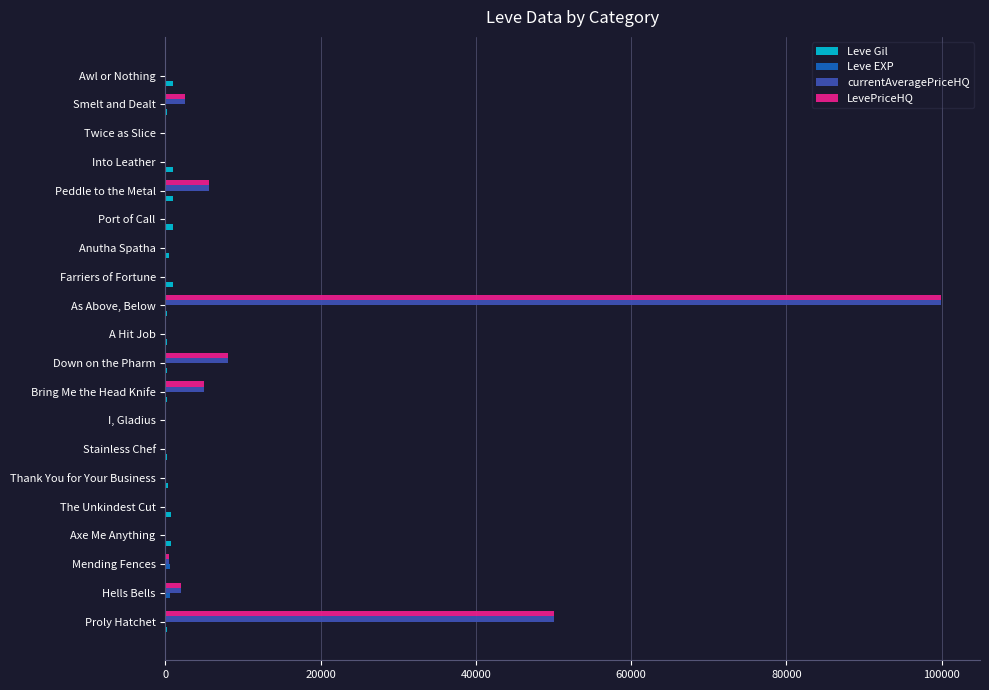

True or false: LevePriceHQ has a value of 8000.0 at Down on the Pharm.

True